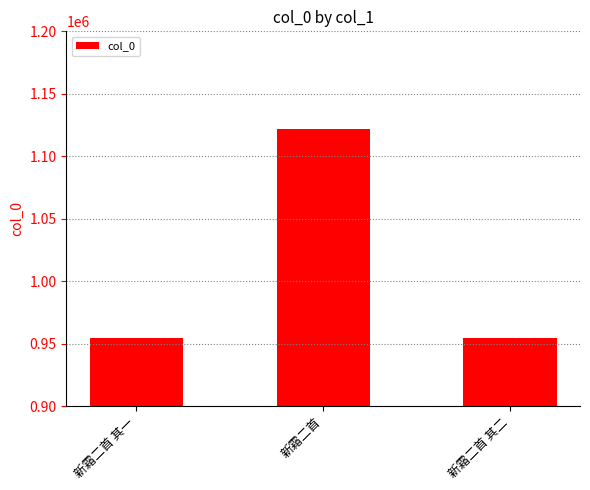

What is the value of the 2nd bar from the left?

1121422